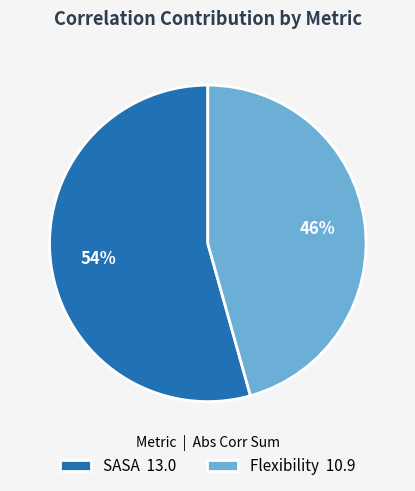

Count the number of slices in the pie.

2